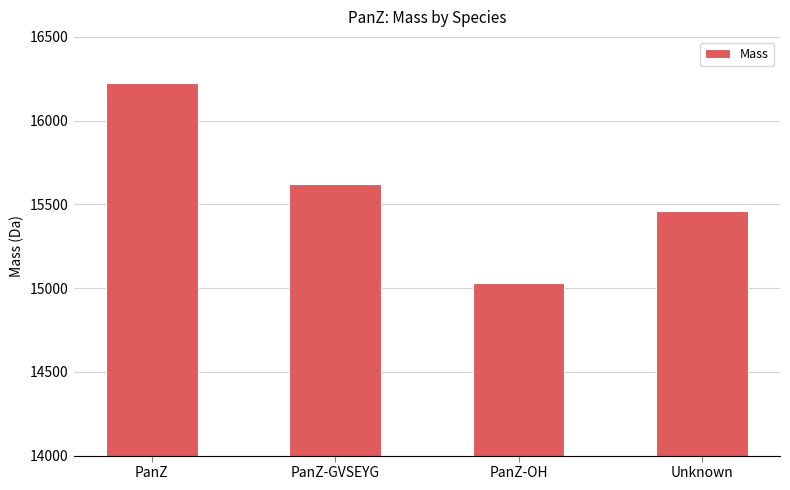

What is the smallest value displayed?

15029